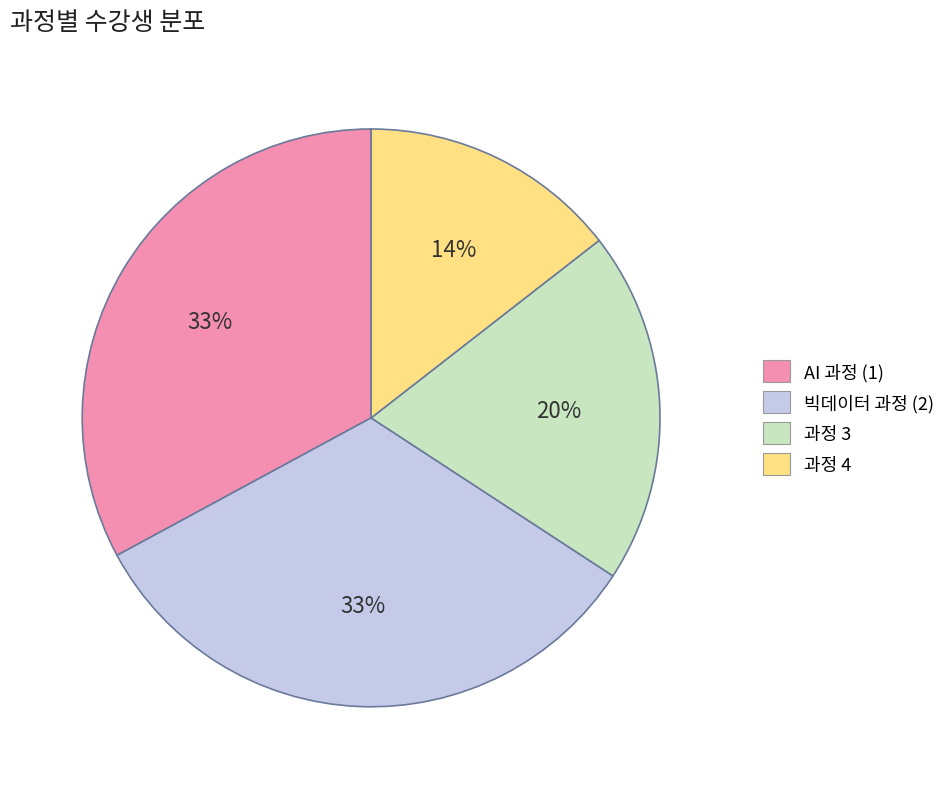

Count the number of slices in the pie.

4